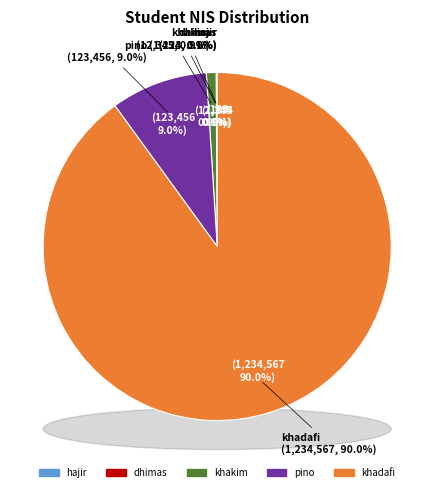

Which slice represents more than half of the pie?

khadafi (id_jurusan:2)